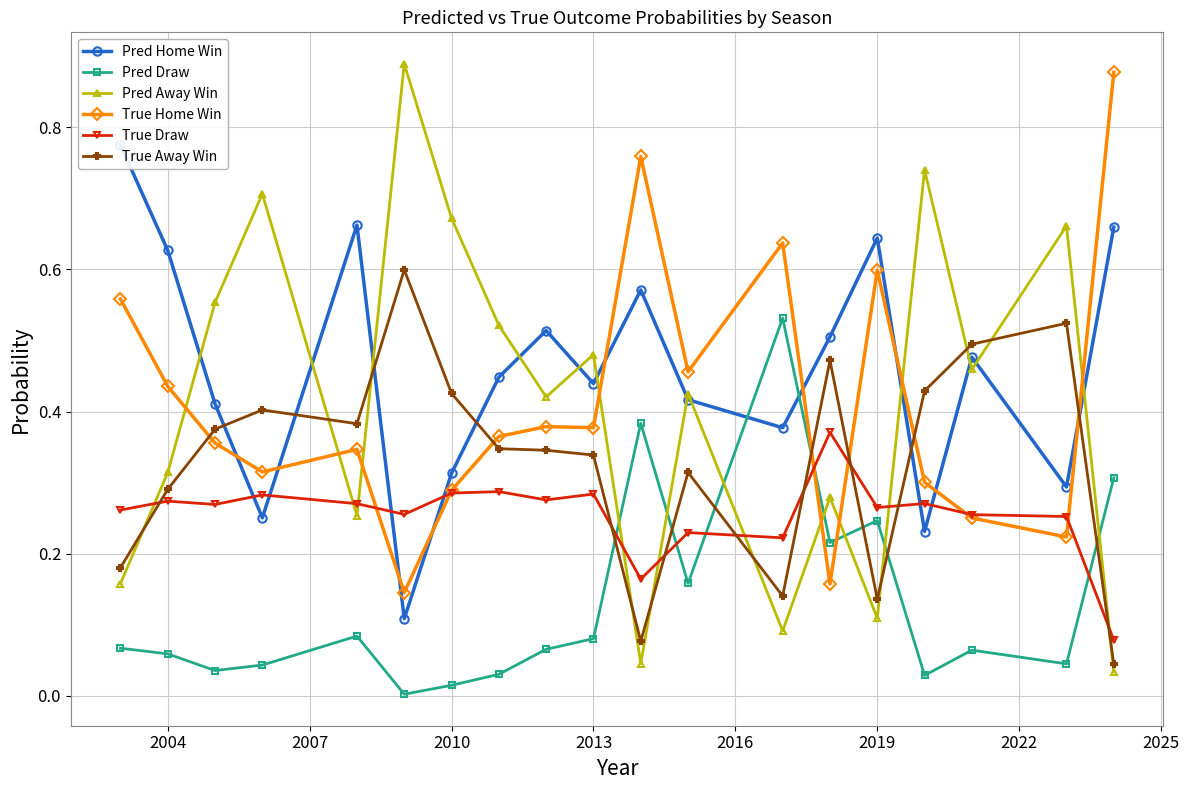

In Pred Away Win, how many points are higher than both neighbors (excluding endpoints)?

7